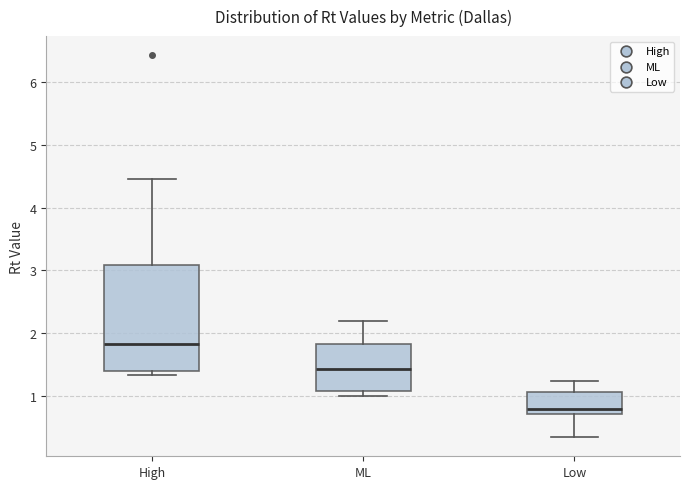

Where does the upper whisker of the box for High end on the y-axis? The values are not printed on the chart, so give them approximately, as read against the axis.

4.5